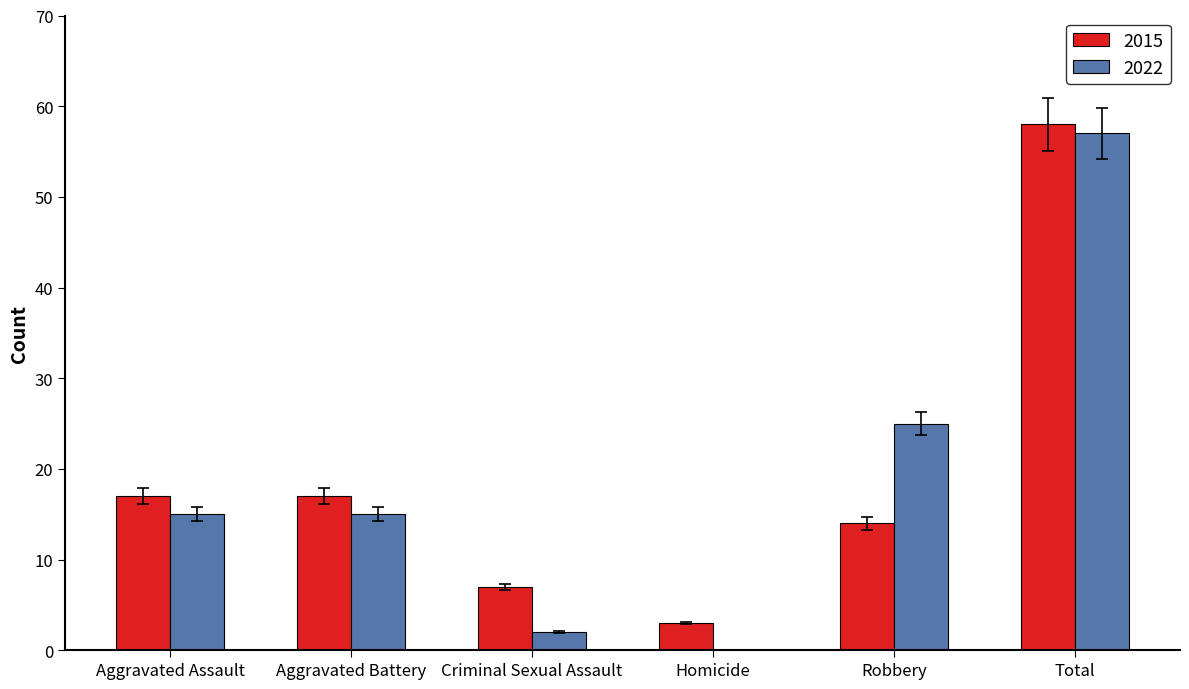

What is the maximum value for 2022?

57